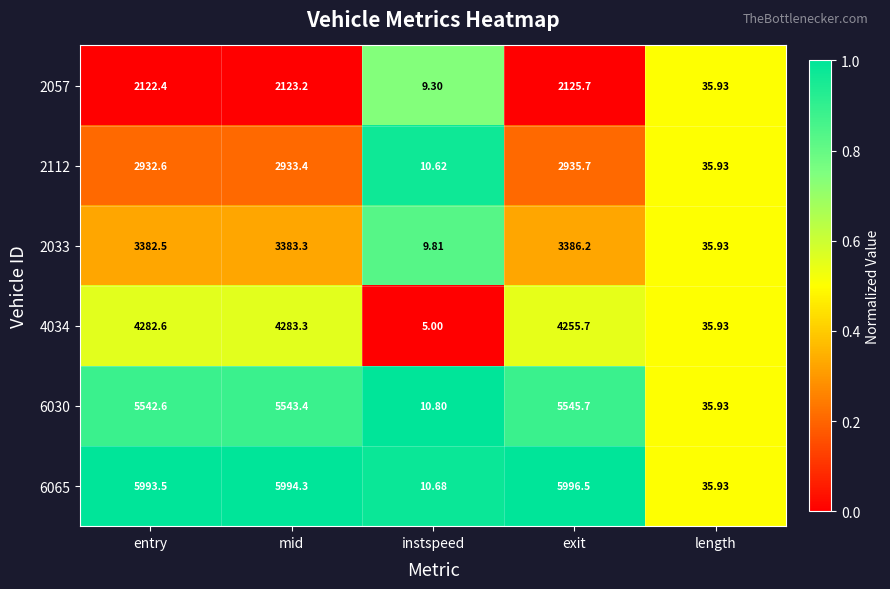

Is the value of 4034 at mid greater than the value of 2112 at instspeed?

Yes